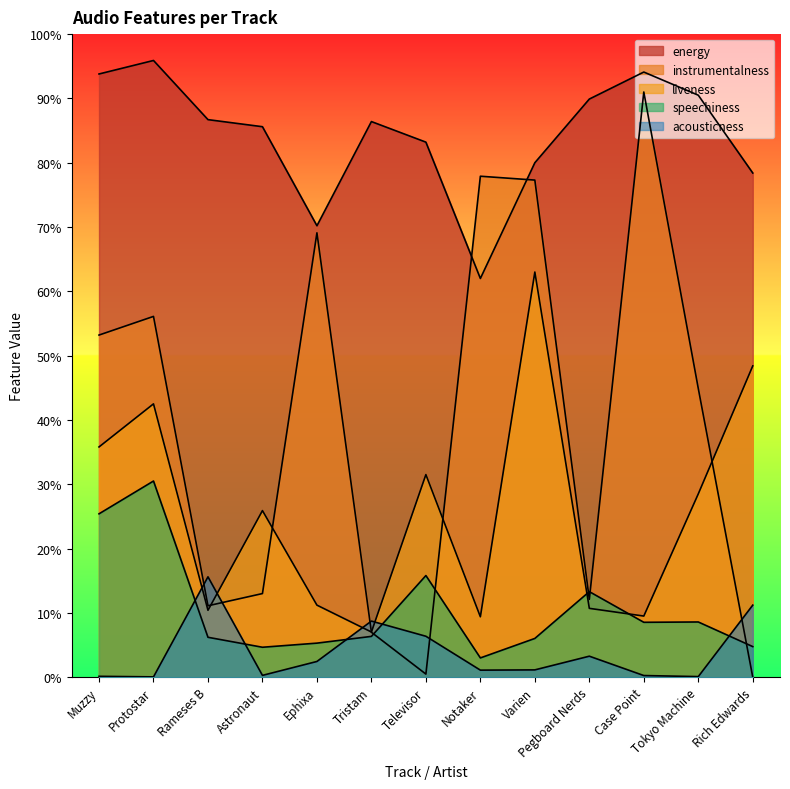

At how many categories does at least one series exceed 0?

13